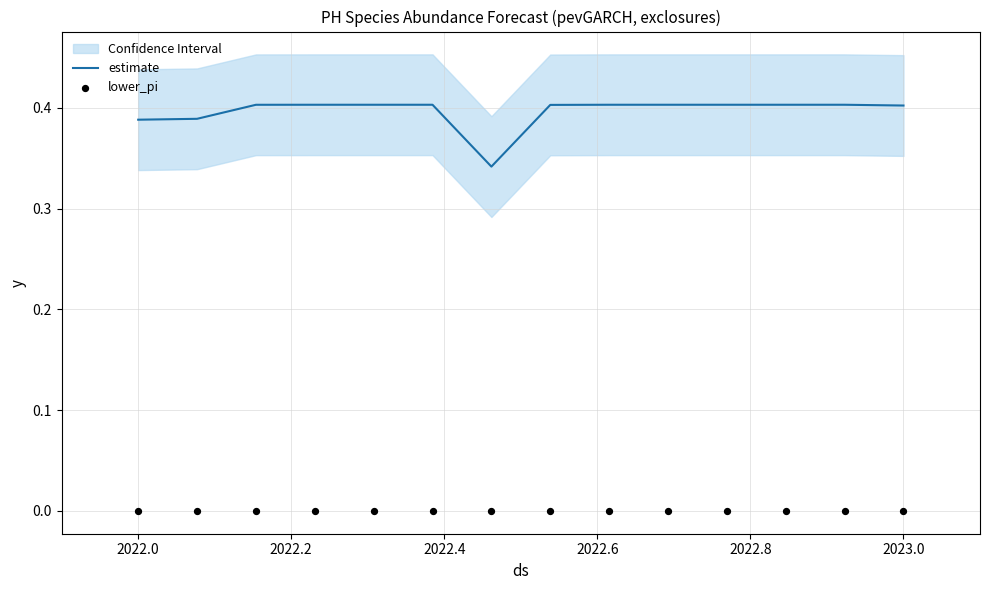

At how many categories does at least one series exceed 0?

14